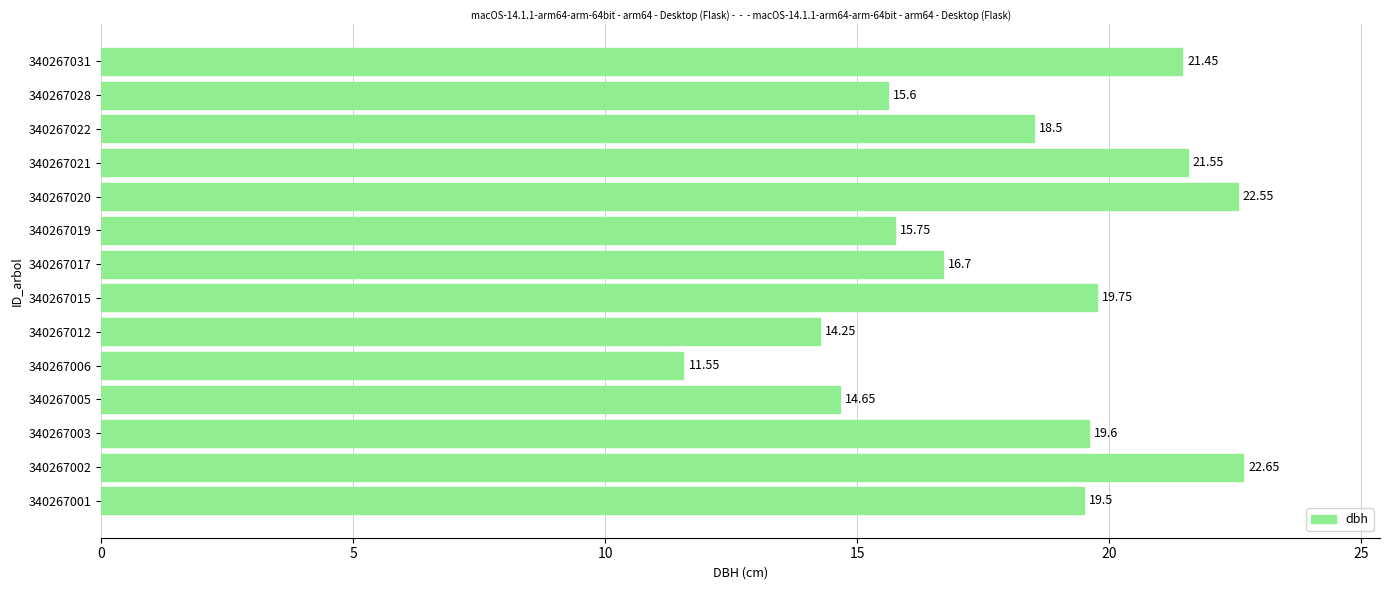

List the labels in order of value, smallest first.

340267006, 340267012, 340267005, 340267028, 340267019, 340267017, 340267022, 340267001, 340267003, 340267015, 340267031, 340267021, 340267020, 340267002